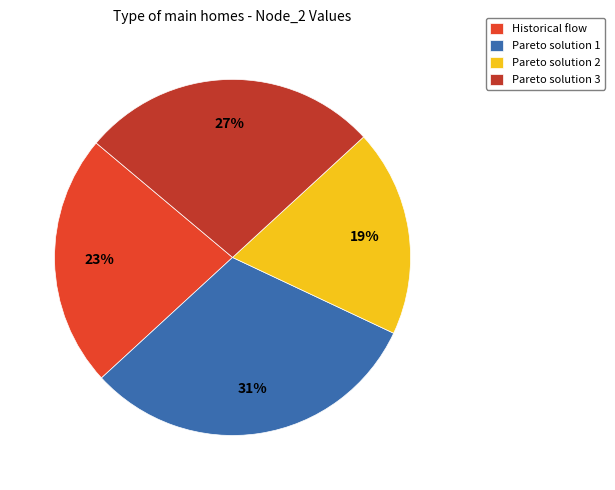

Which slice is the smallest?

Pareto solution 2